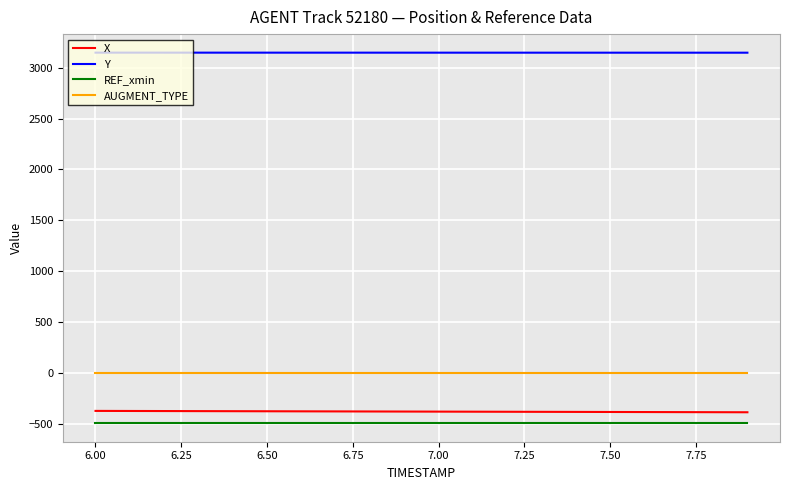

Which series has the largest total across all categories?

Y